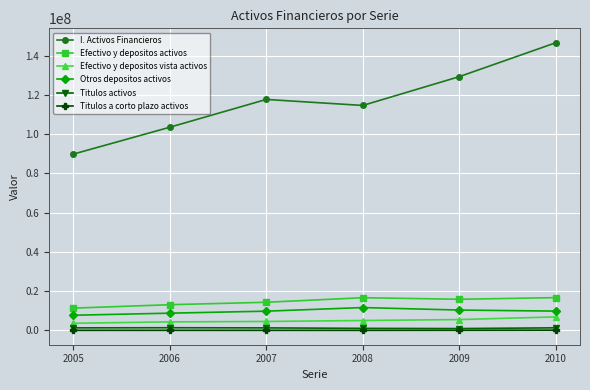

What is the spread (max minus min) of values at 2005?

89822969